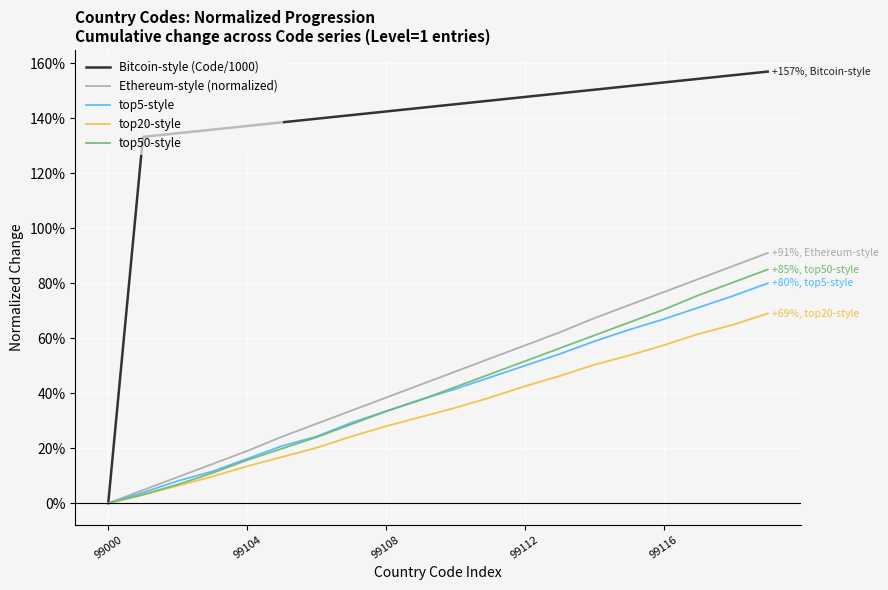

Which series has the largest total across all categories?

Bitcoin-style (Code/1000)